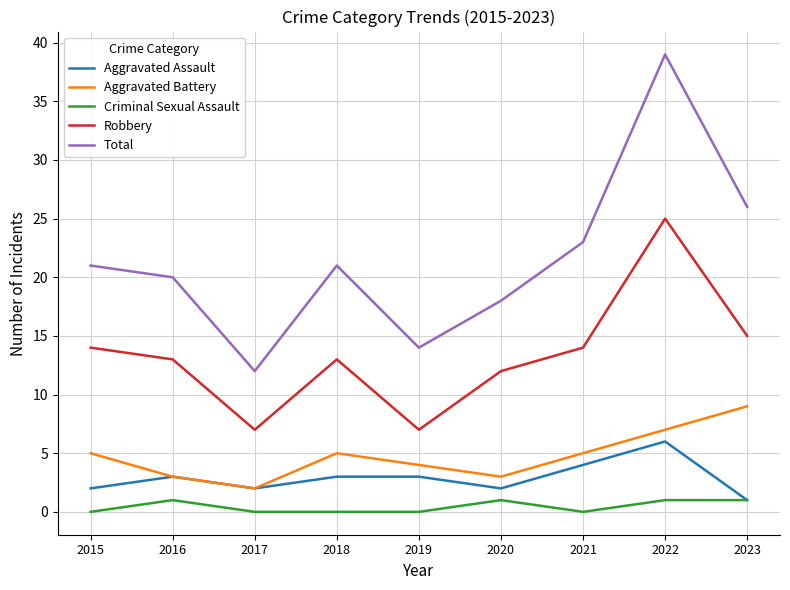

What is the difference between the highest and lowest values at 2015?

21